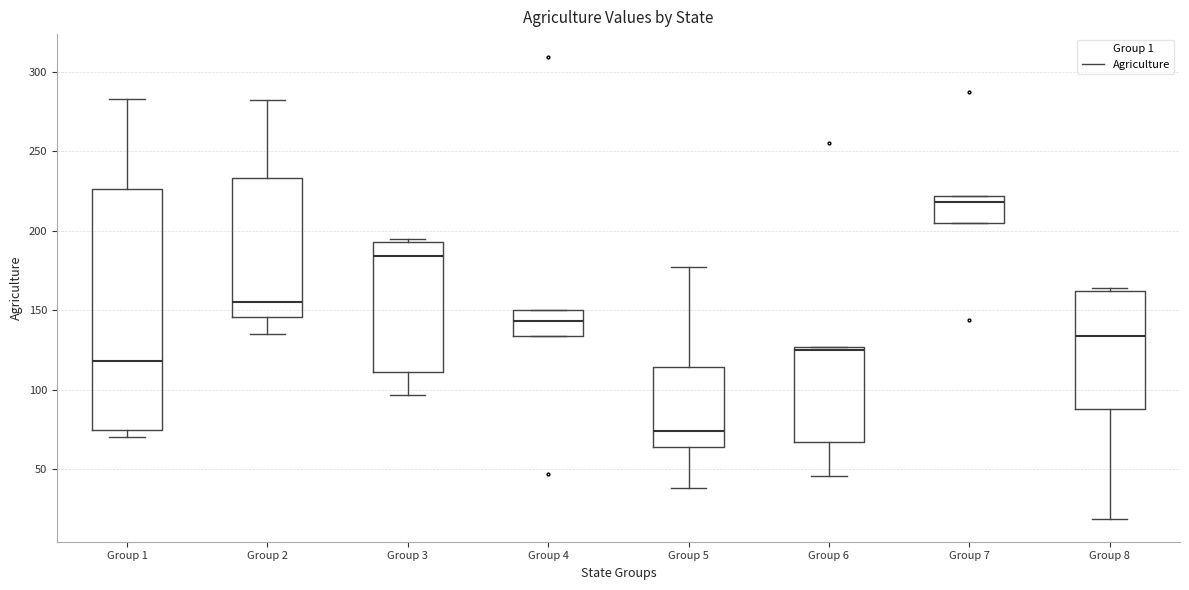

Which box is the tallest, from its lower edge to its upper edge?

Group 1